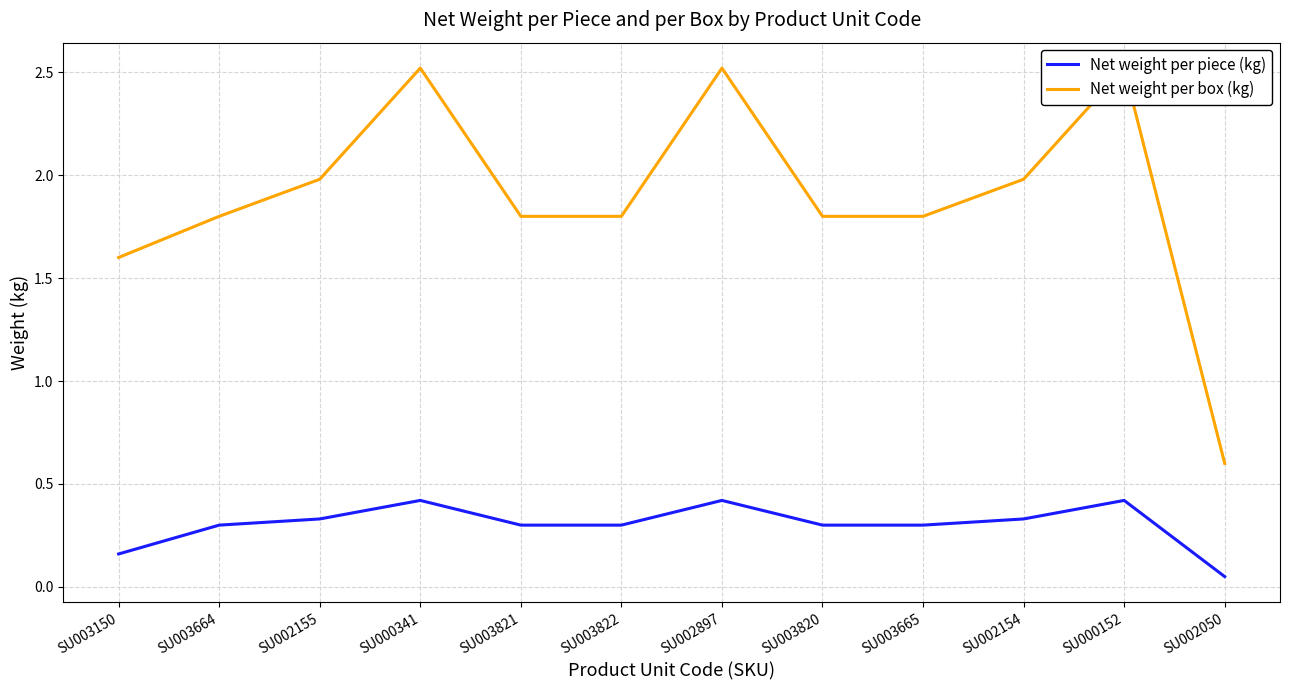

Is the value of Net weight per piece (kg) at SU003664 greater than the value of Net weight per box (kg) at SU002897?

No